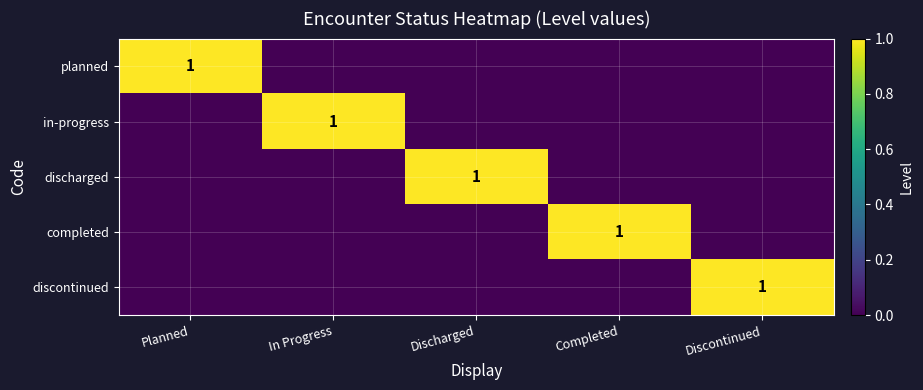

Count the number of categories in the chart.

5